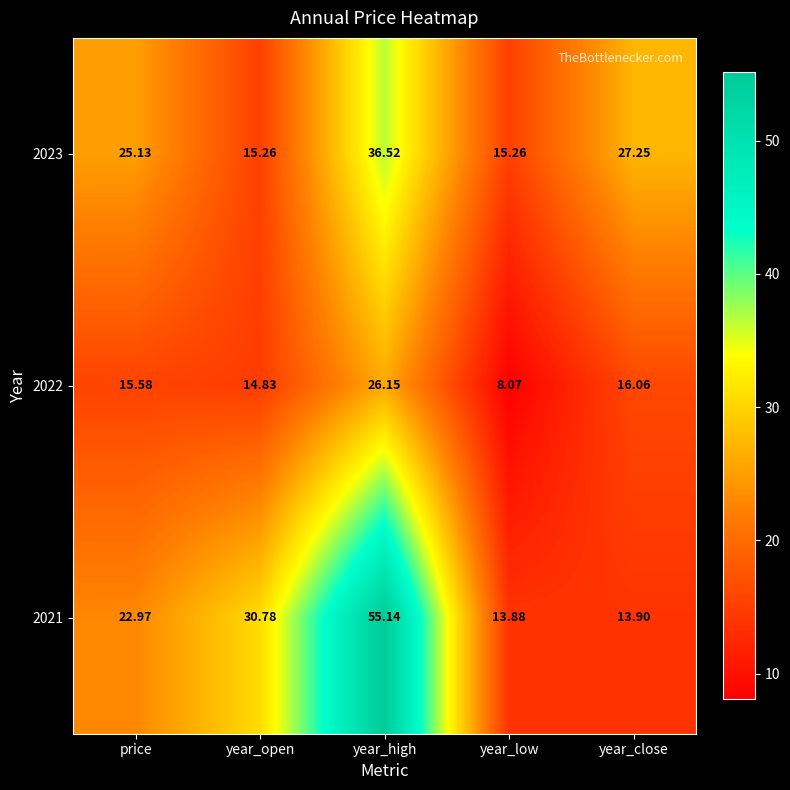

Which label corresponds to the smallest value in the chart?

year_low